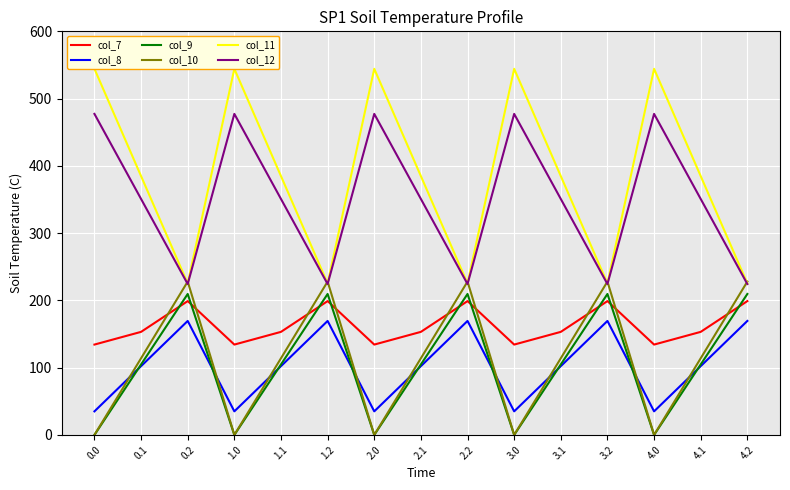

What is the lowest value of the col_11 series?

225.2